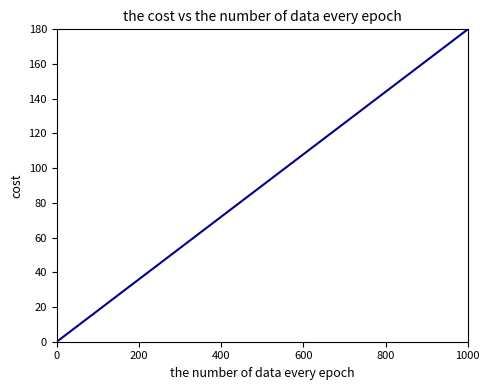

What is the difference between the second highest and minimum values?

101.1